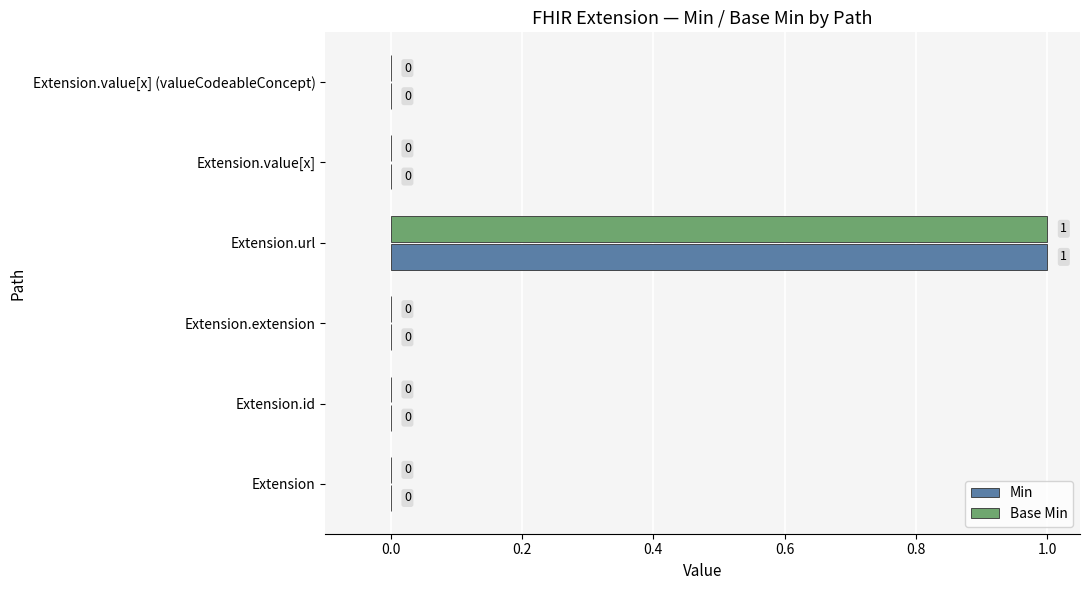

Which category has the highest value in the Min series?

Extension.url